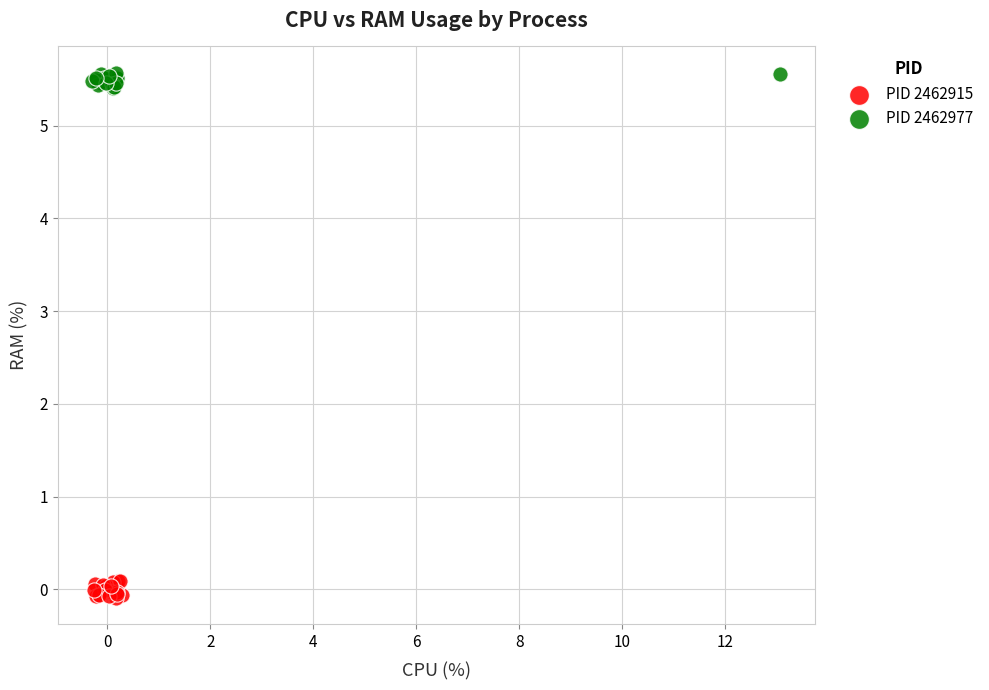

Which series reaches the maximum Y coordinate?

PID 2462977